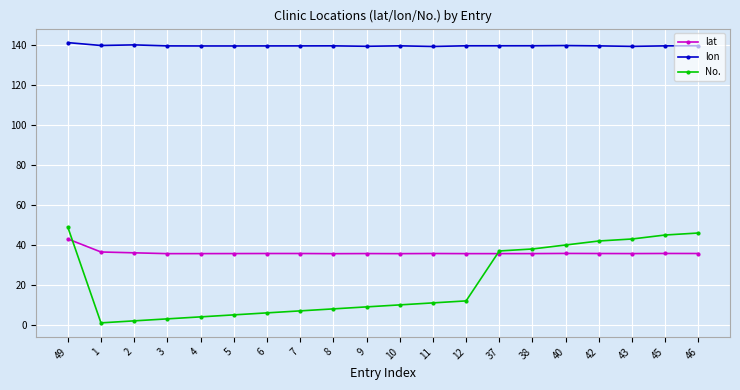

True or false: lat has more than 2 interior local peaks.

True